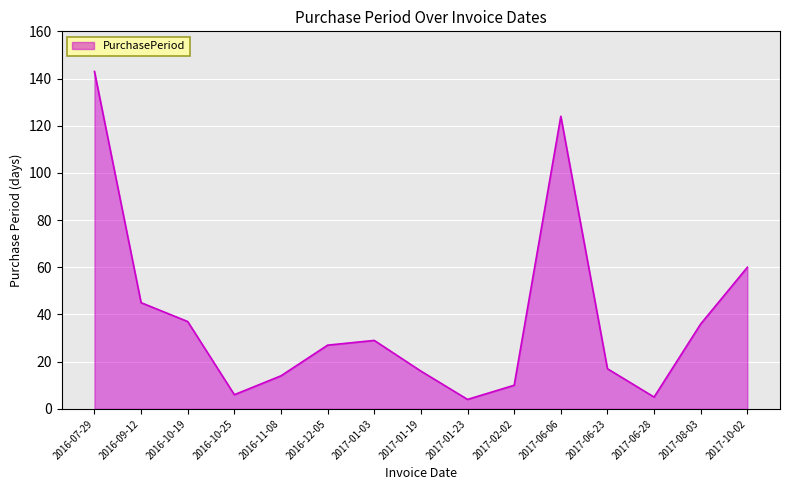

What position from the left is 2017-10-02?

15